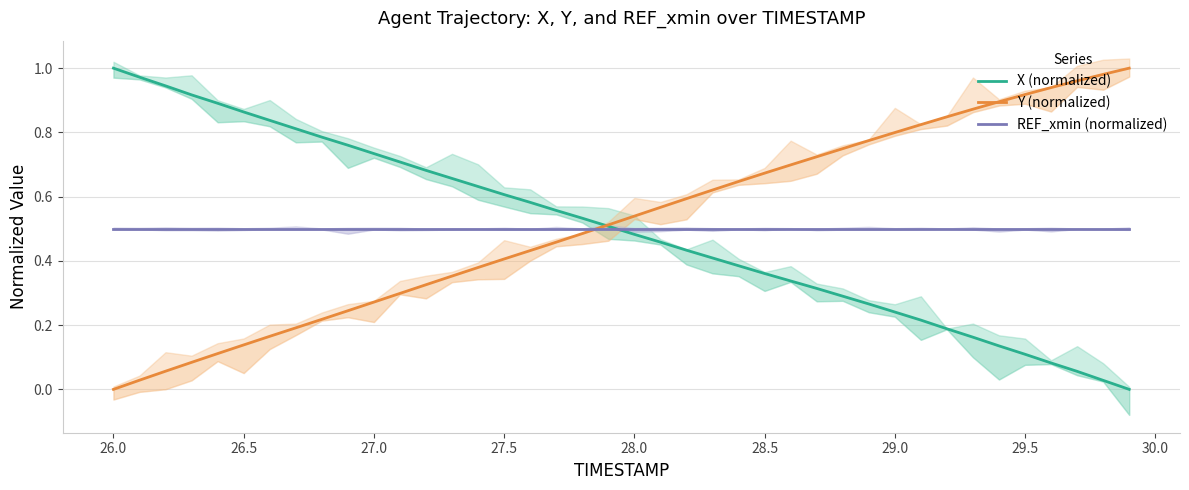

What is the difference between the maximum and minimum values in the Y (normalized) series?

1.0